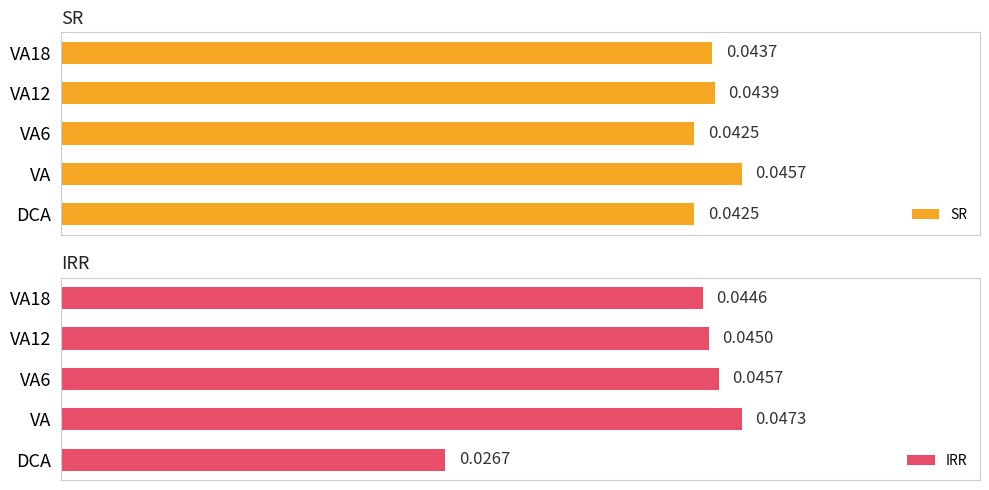

List the series in order of their overall mean, highest first.

SR, IRR